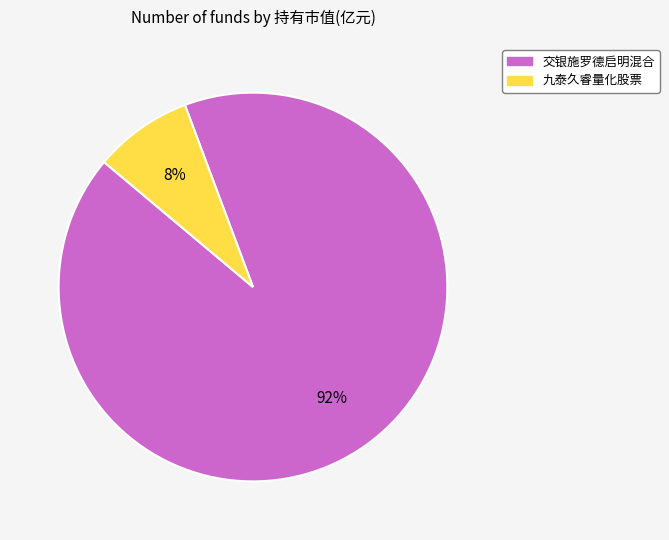

To the nearest percent, what portion does 九泰久睿量化股票 represent?

8%